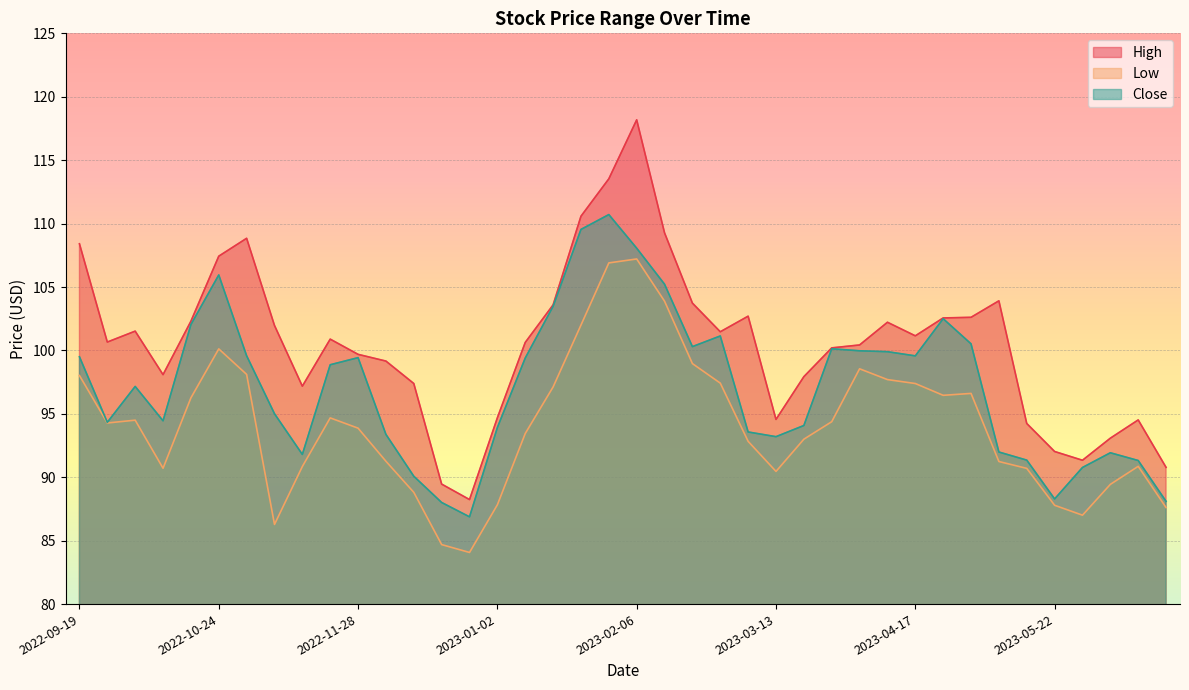

What is the difference between the second highest and minimum values in the Low series?

22.8